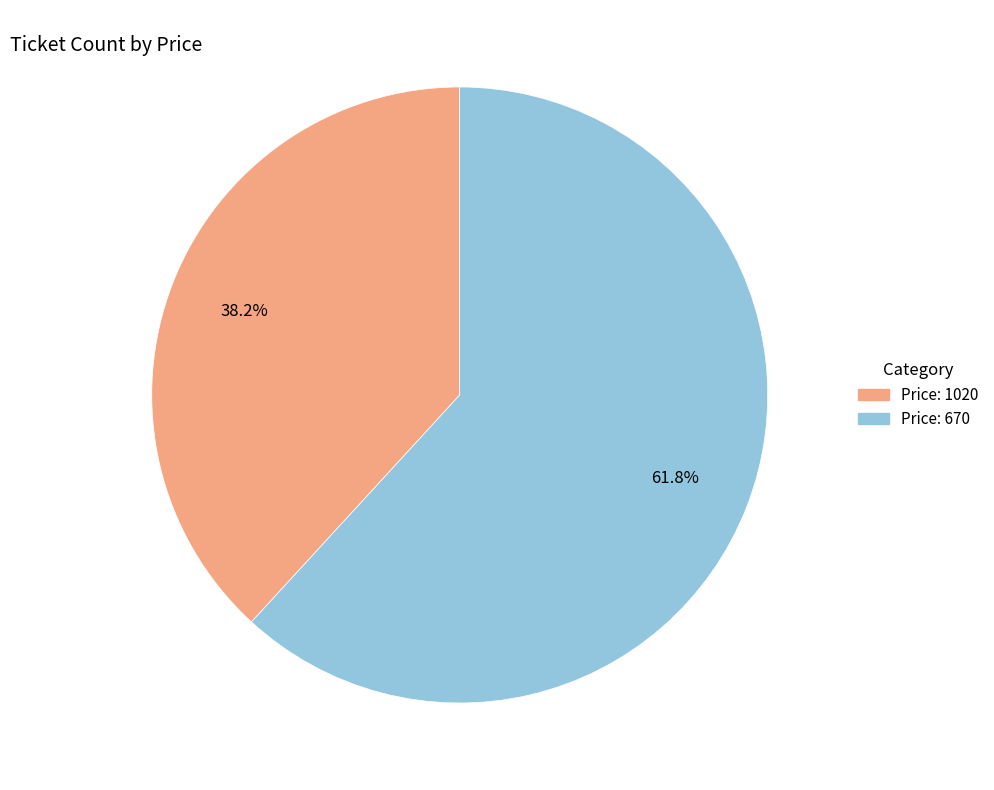

Is there any slice that represents more than half of the pie?

Yes